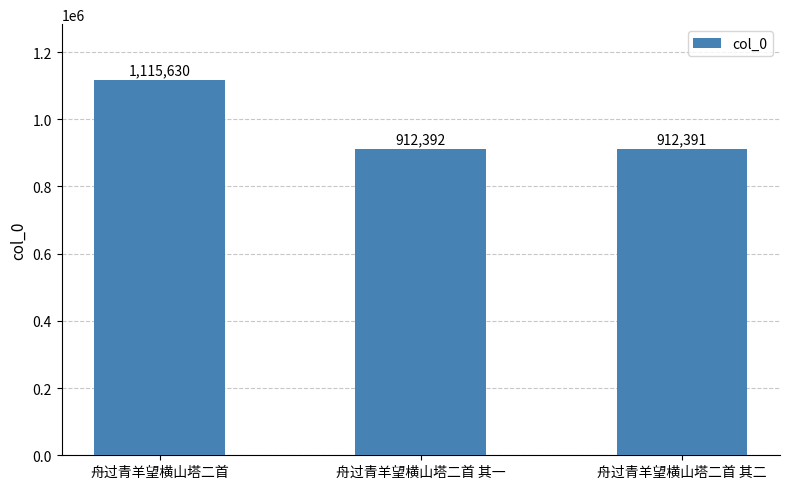

How many bars are there in total?

3